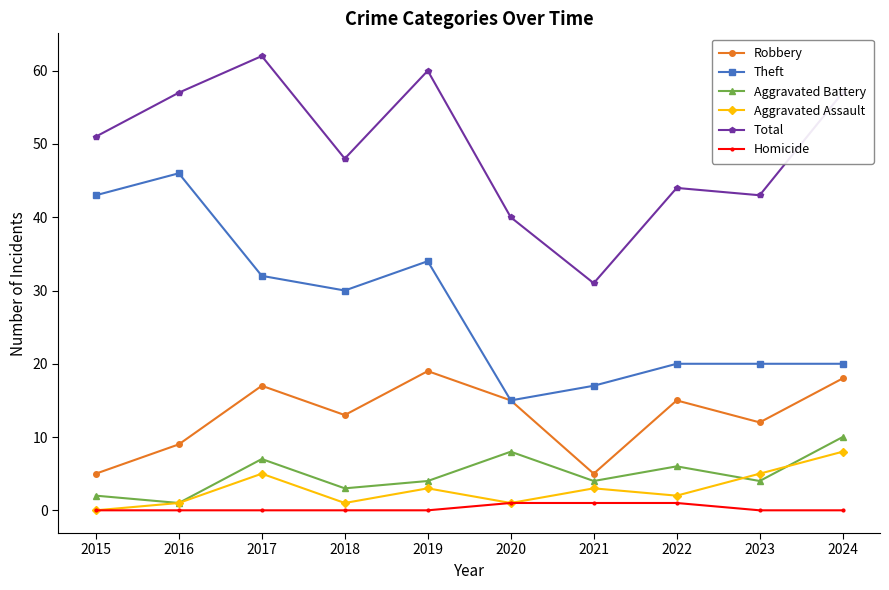

How many lines are shown in the chart?

6